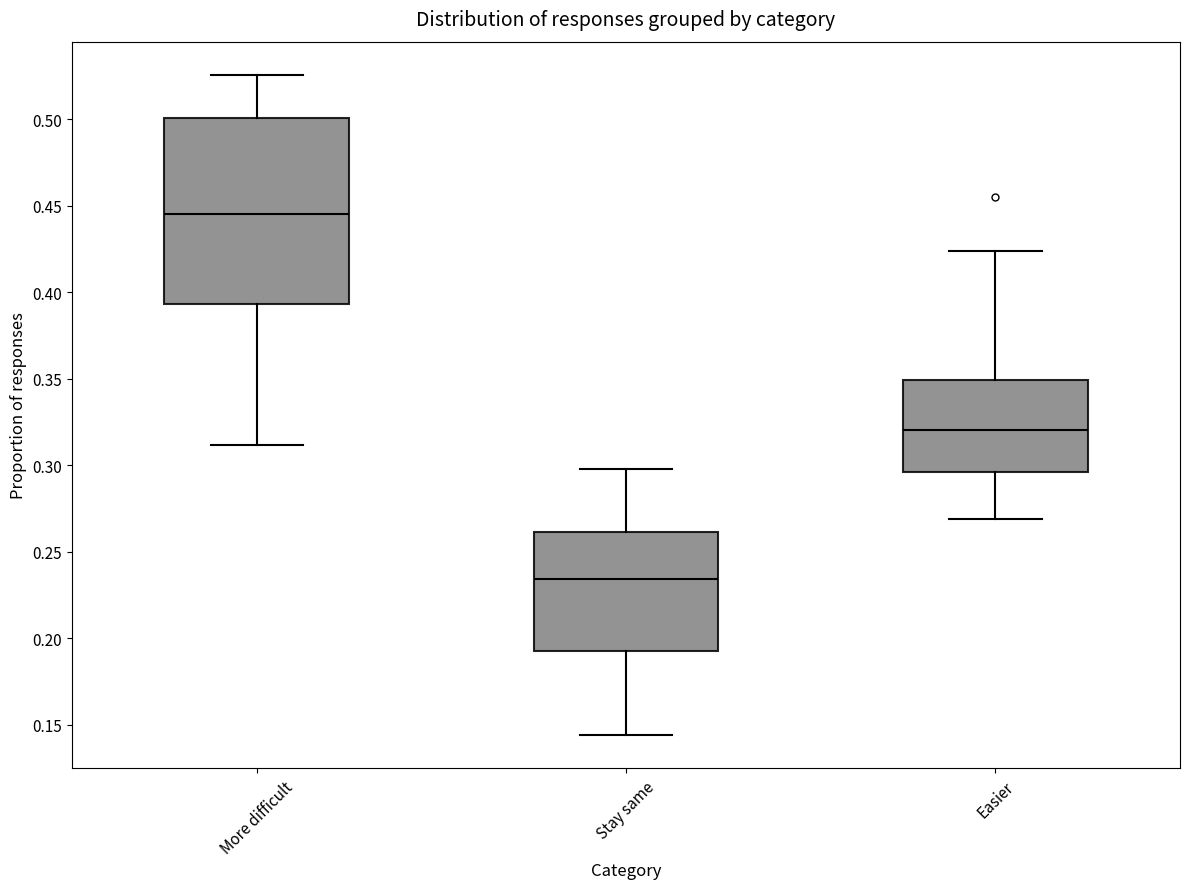

Which box has the lowest median line?

Stay same